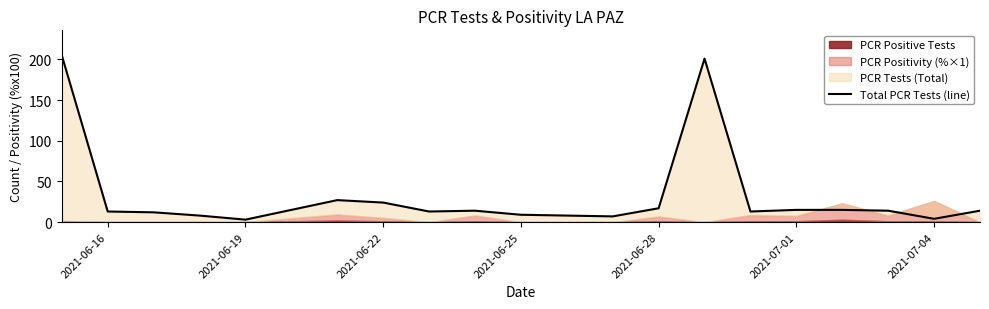

Reading left to right, transcribe all the data shown in this chart.

205	13	12	8	3	27	24	13	14	9	8	7	17	201	13	15	15	14	4	14